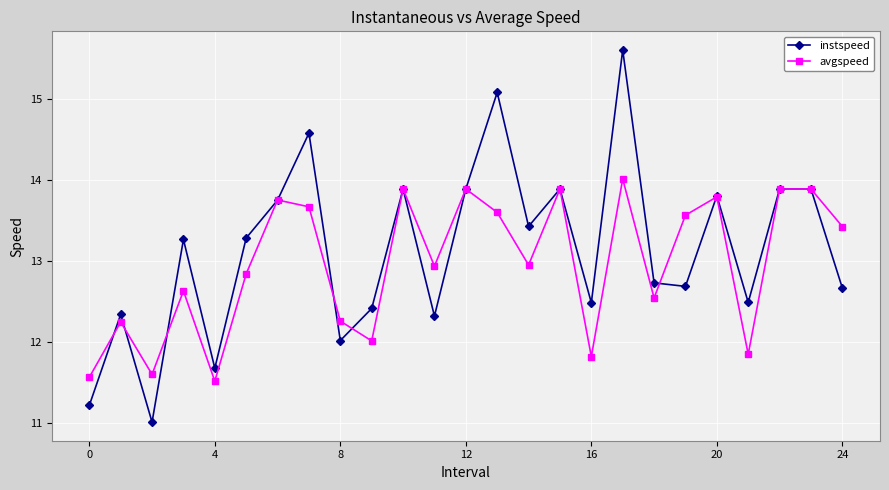

What is the value of the instspeed point at the 12th from the left?

12.3